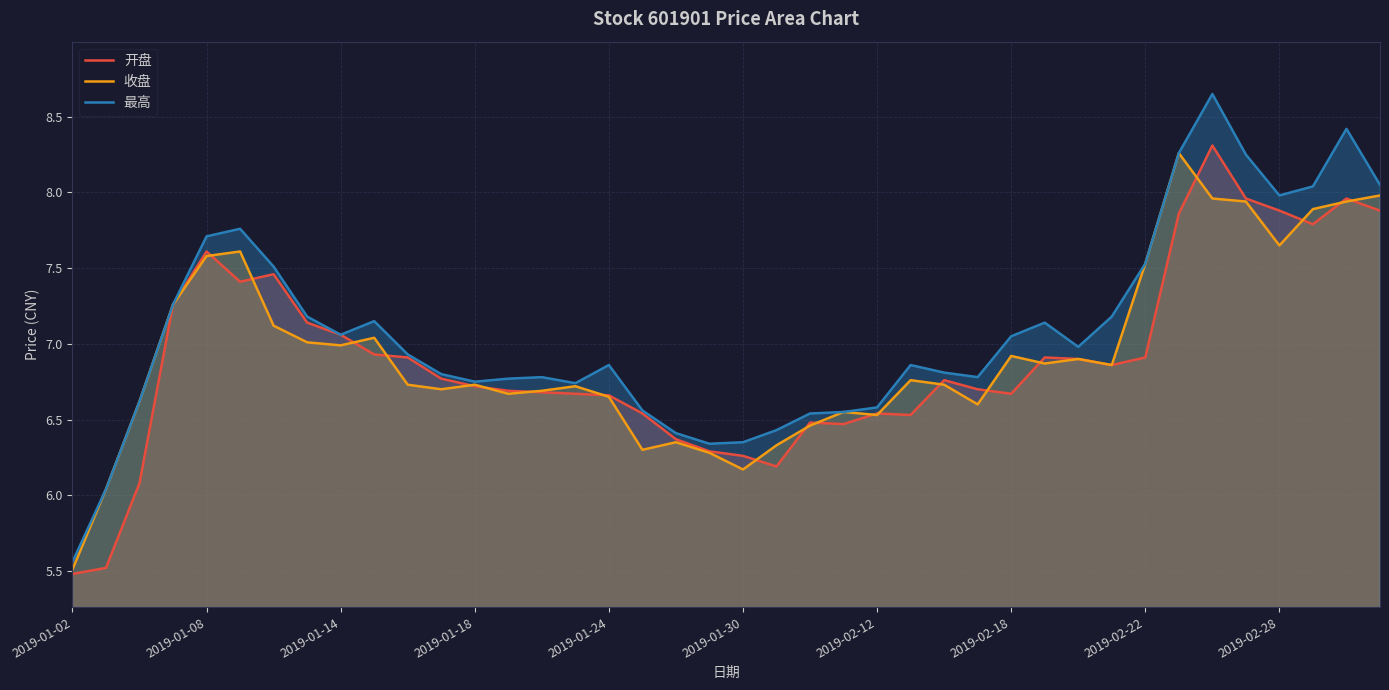

Is the value of 开盘 at 39 greater than the value of 最高 at 18?

Yes